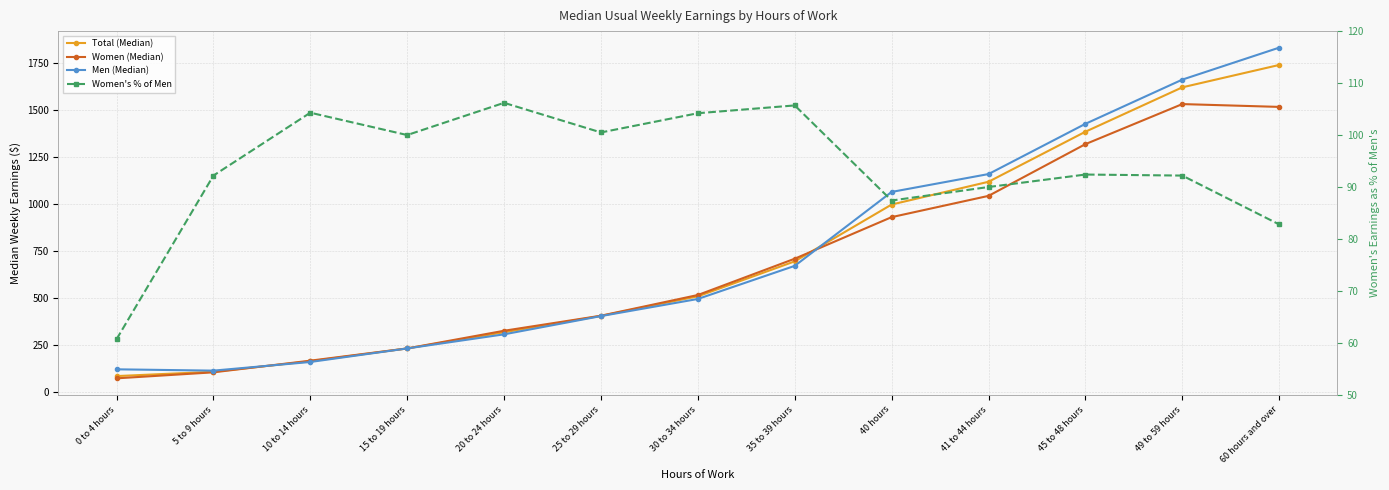

What position from the right is 15 to 19 hours?

10